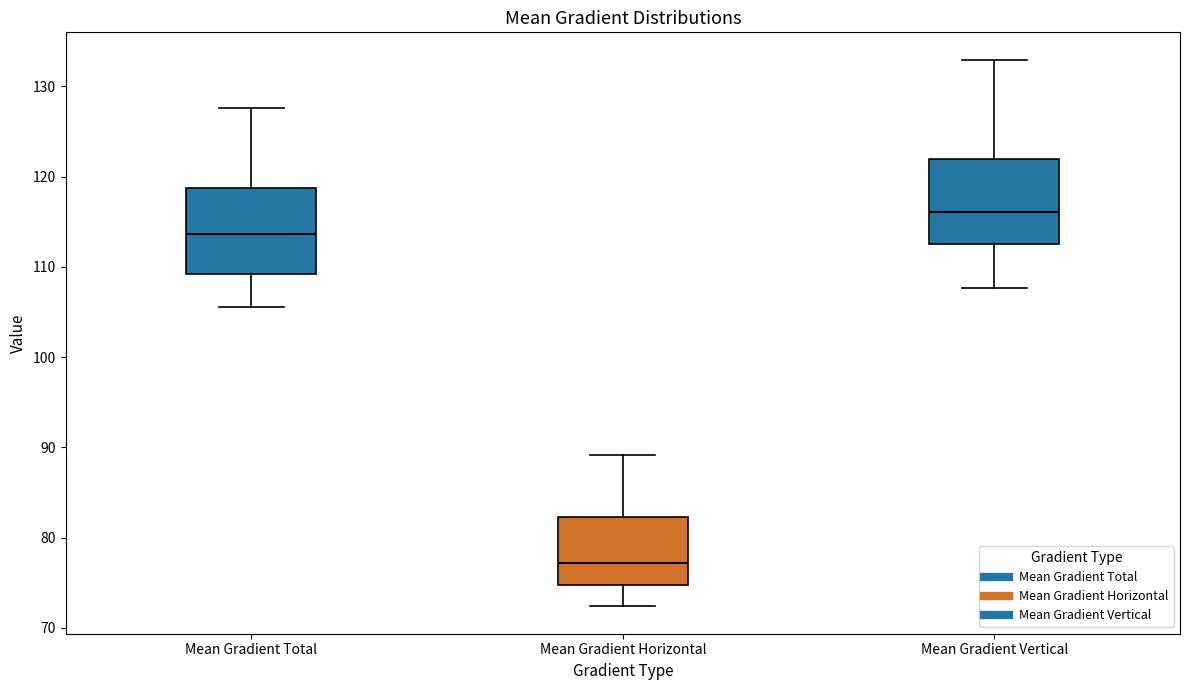

Reading left to right, read every box against the y-axis: the position of its median line, the range the box covers, and the ends of its whiskers. The values are not printed on the chart, so give them approximately, as read against the axis.

Mean Gradient Total: median 114, box 109 to 119, whiskers 106 to 128
Mean Gradient Horizontal: median 77, box 75 to 82, whiskers 72 to 89
Mean Gradient Vertical: median 116, box 112 to 122, whiskers 108 to 133